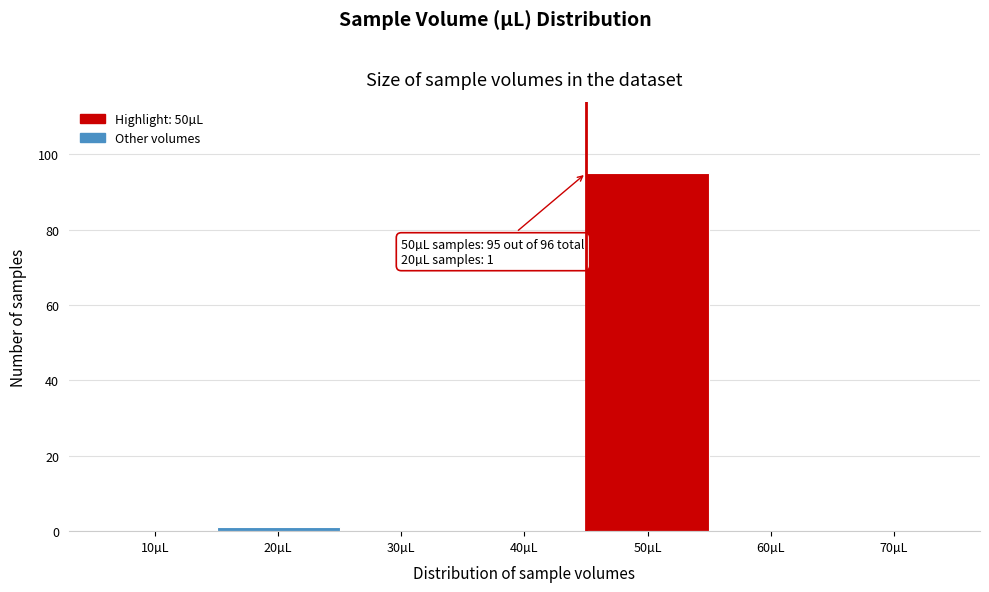

Reading left to right, extract all data points from this chart.

10µL=0	20µL=1	30µL=0	40µL=0	50µL=95	60µL=0	70µL=0